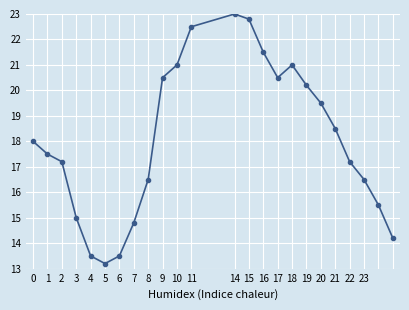

How many values are below 18?

12